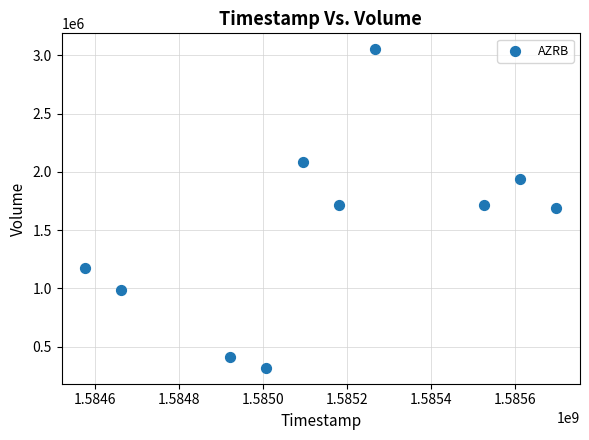

What is the average Y value?

1509260